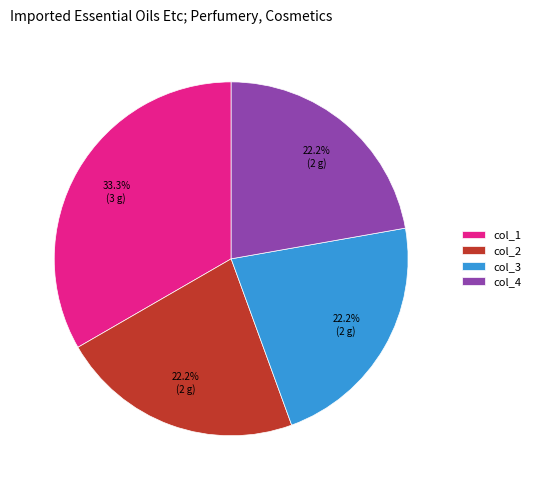

How much of the chart is everything except col_1?

66.7%